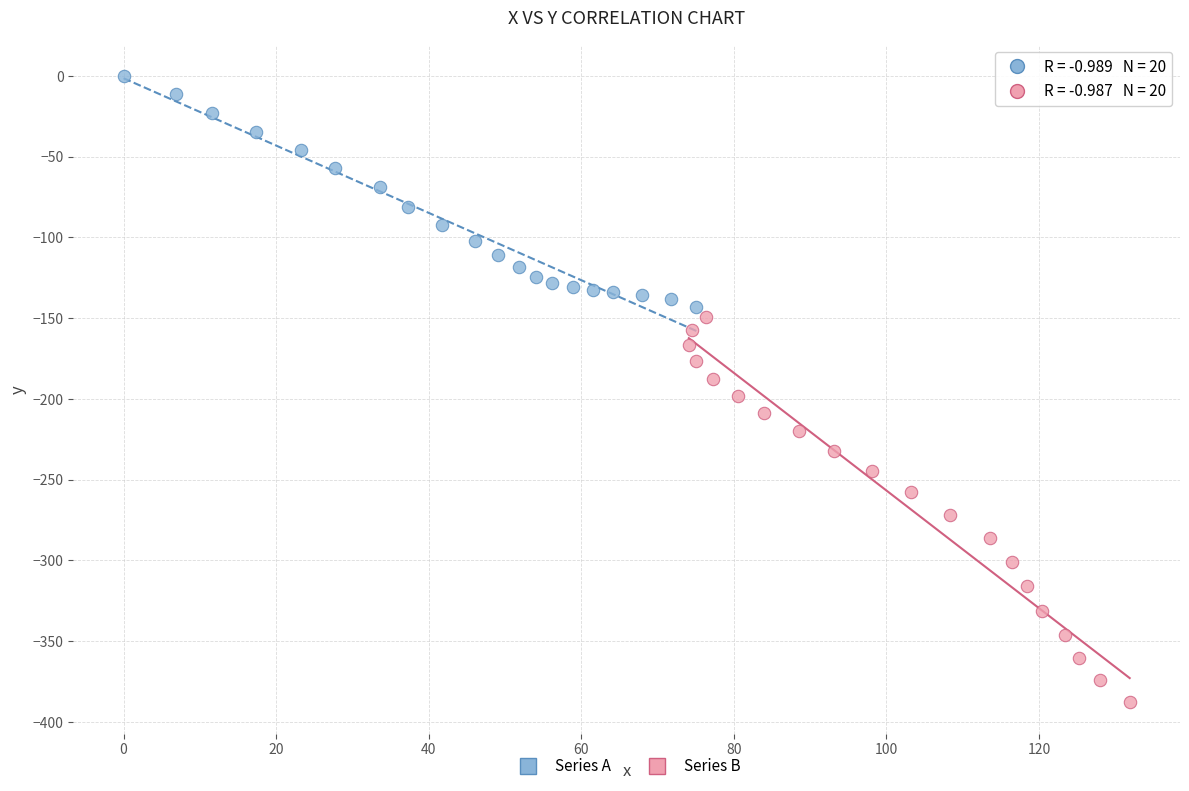

Which series contains the highest Y value?

Series A